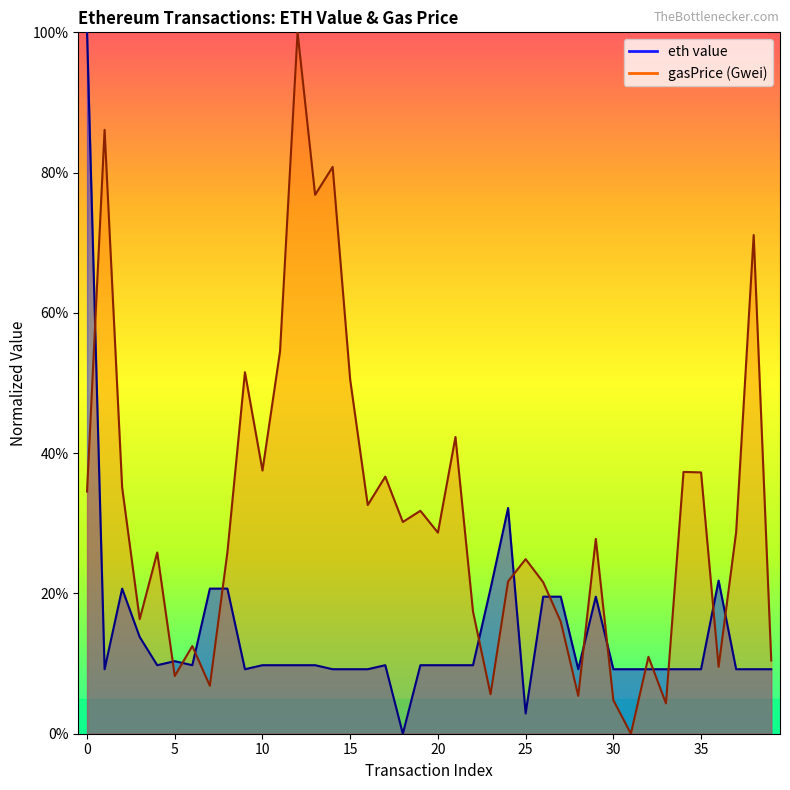

What is the total value across all series at 30?

0.1